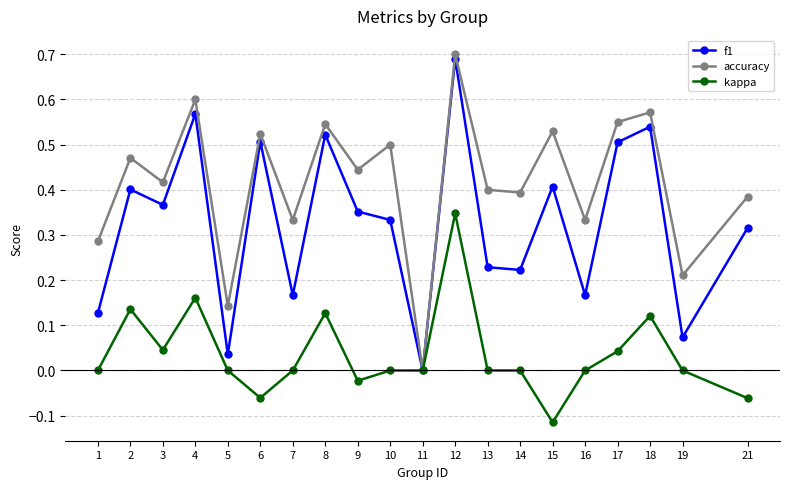

Which label corresponds to the smallest value in the chart?

15